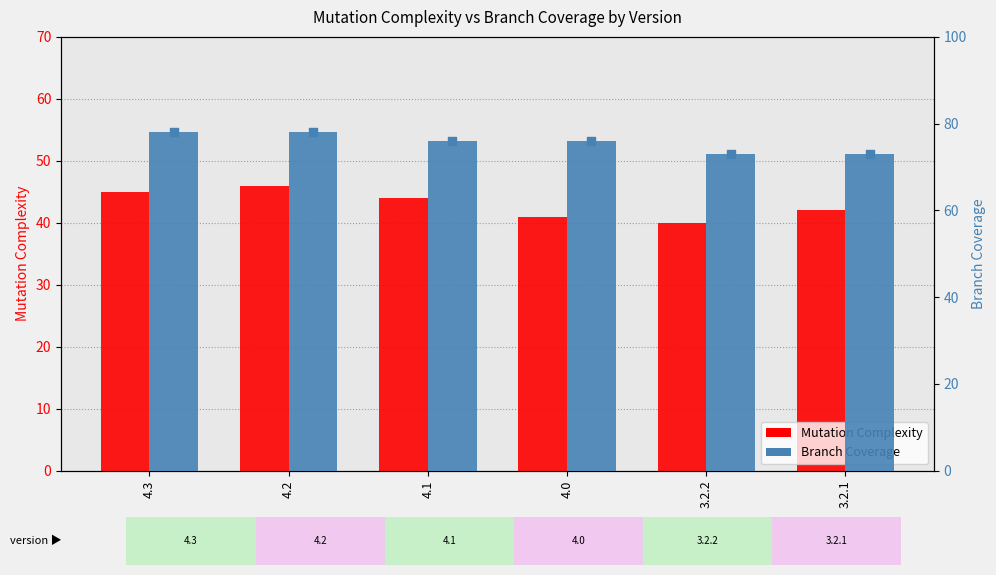

Which series has the largest Y range (max minus min)?

Mutation Complexity